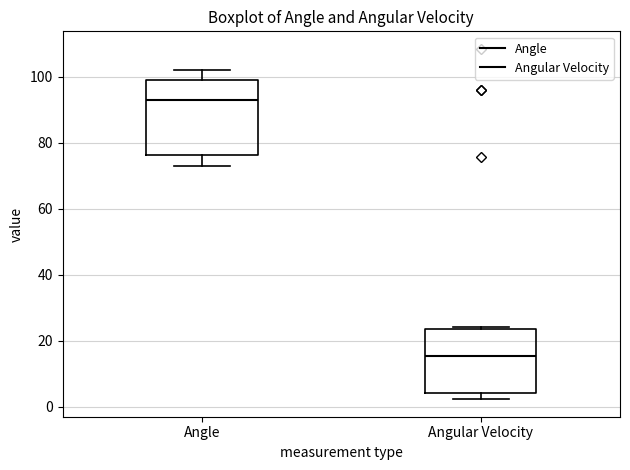

Where is the upper edge of the box for Angular Velocity on the y-axis? The values are not printed on the chart, so give them approximately, as read against the axis.

24